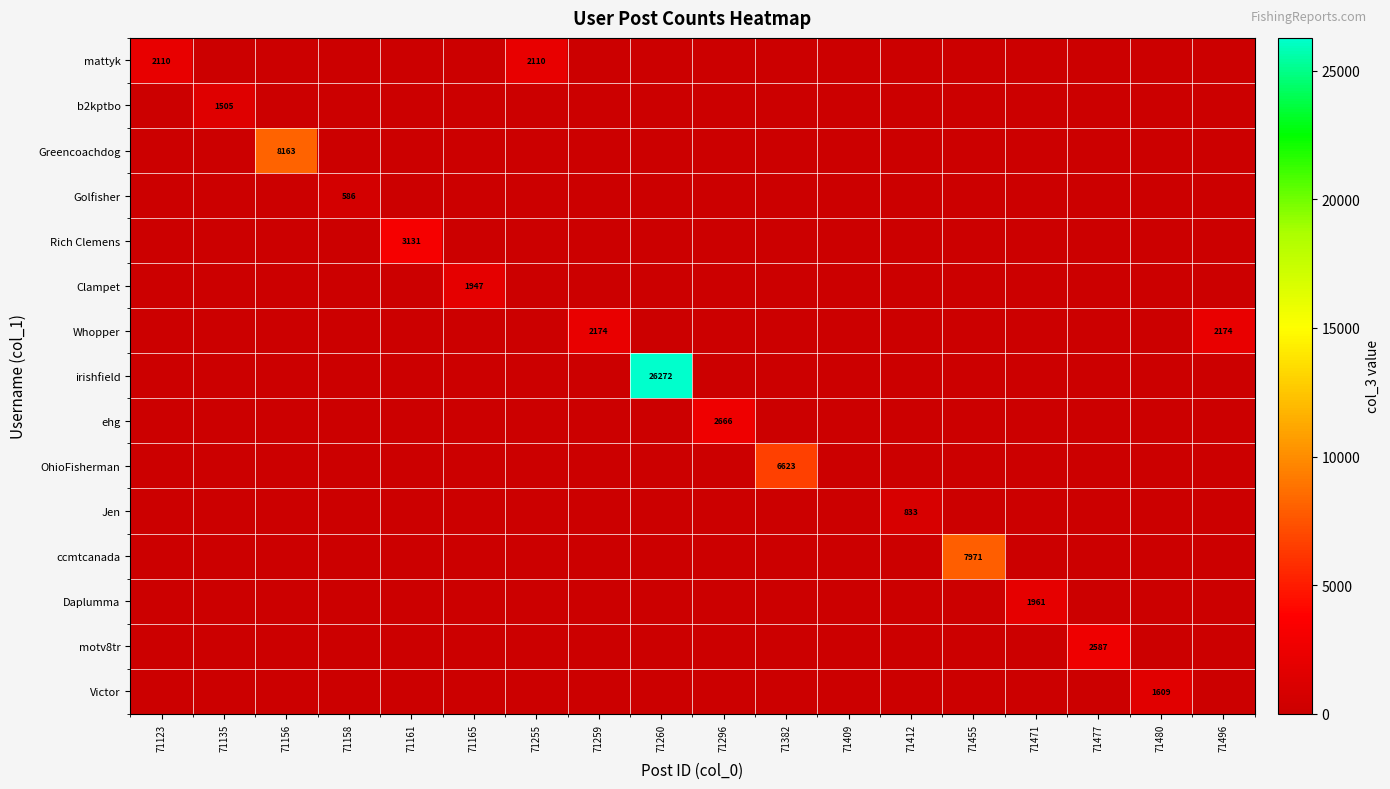

What is the sum of all irishfield values?

26272